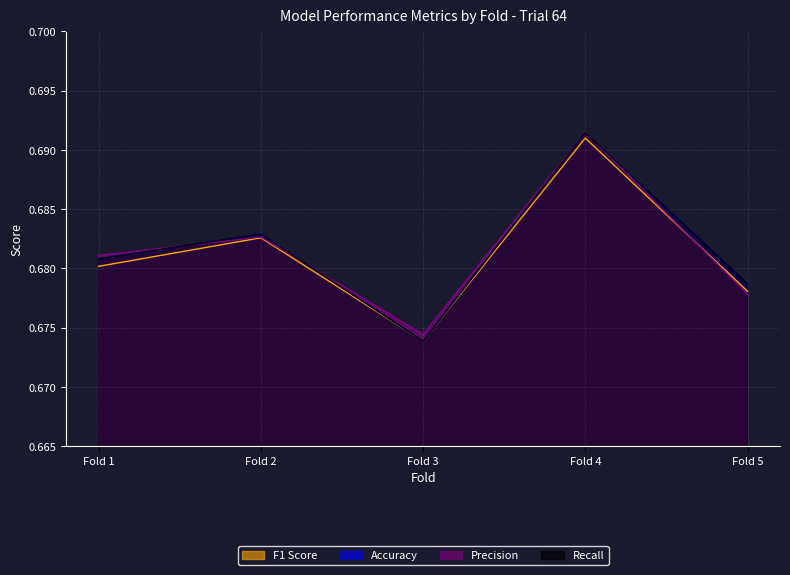

How many distinct data groups are displayed?

4